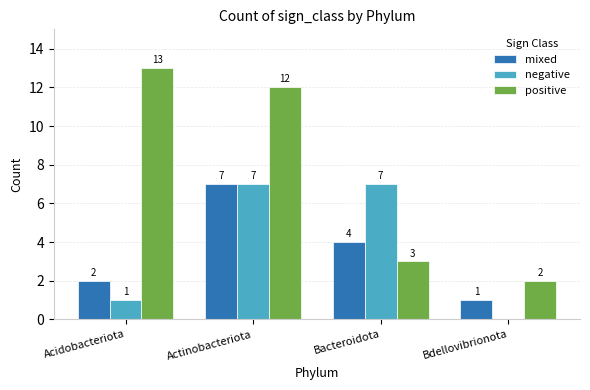

What is the sum of the positive values at Acidobacteriota and Actinobacteriota?

25